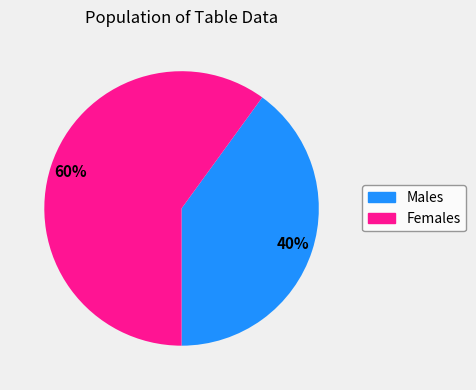

Is there a majority slice in this chart?

Yes